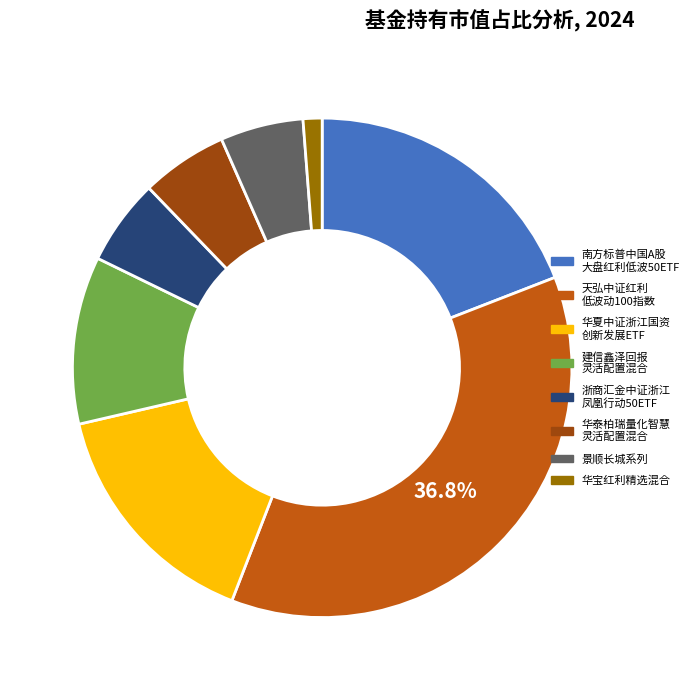

How many slices are in this pie chart?

8